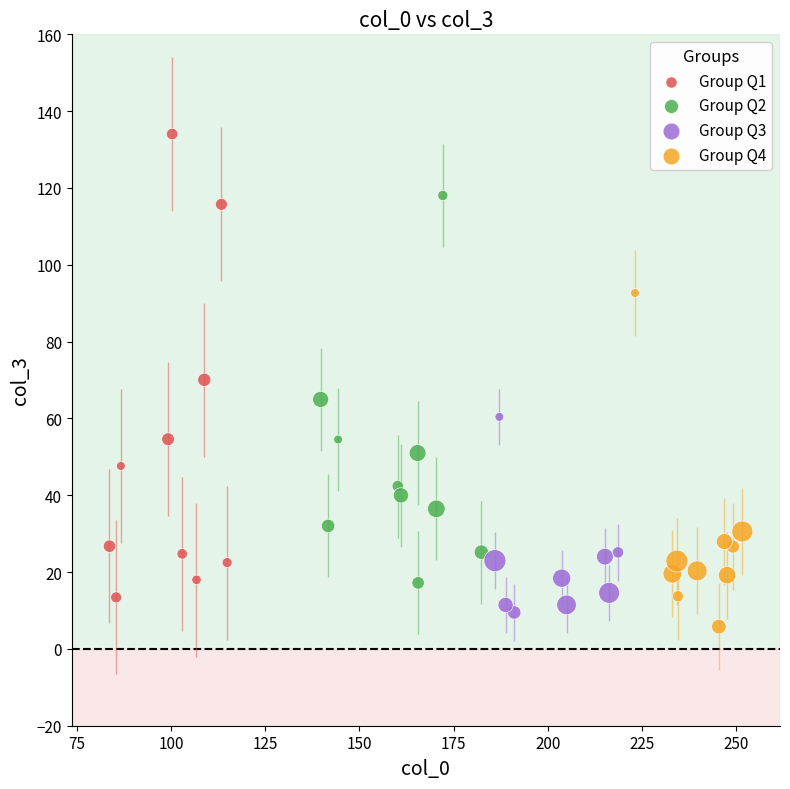

Which series reaches the maximum Y coordinate?

Group Q1